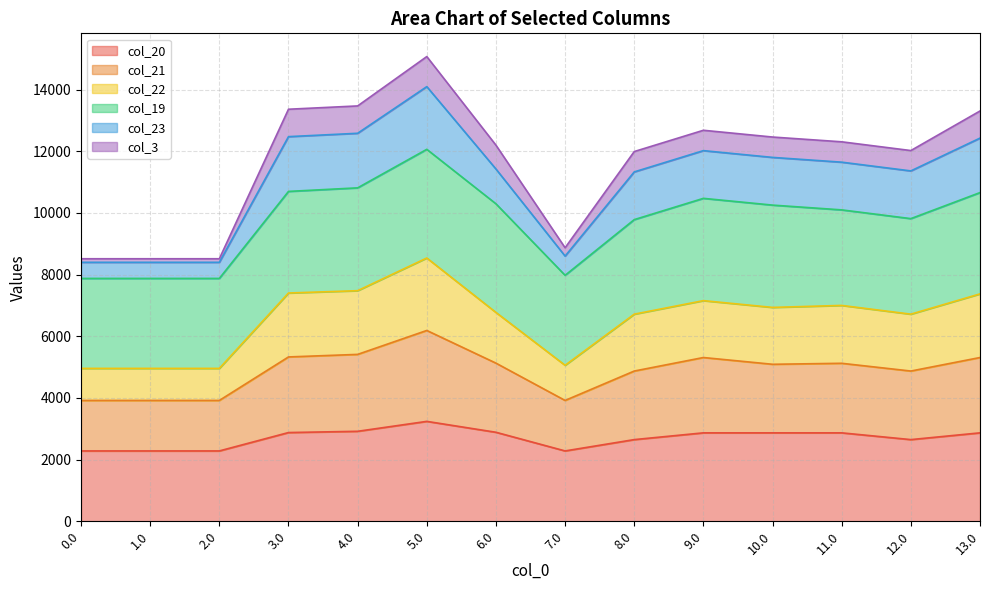

Does the chart have visible grid lines?

Yes